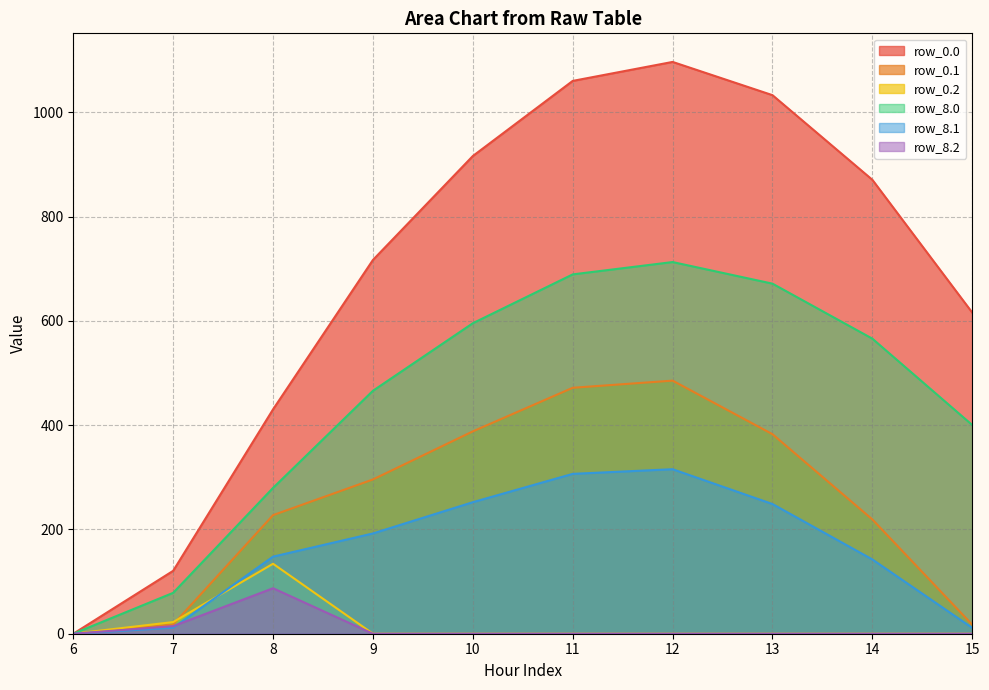

How many values in the row_0.1 series exceed 295?

5